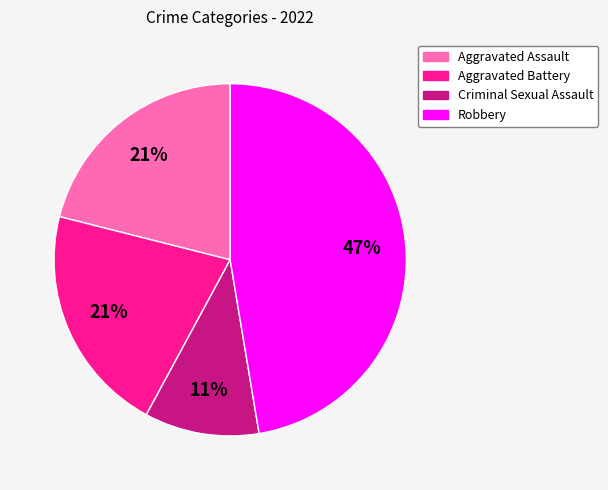

The Aggravated Battery slice represents 10% of the pie. True or false?

False